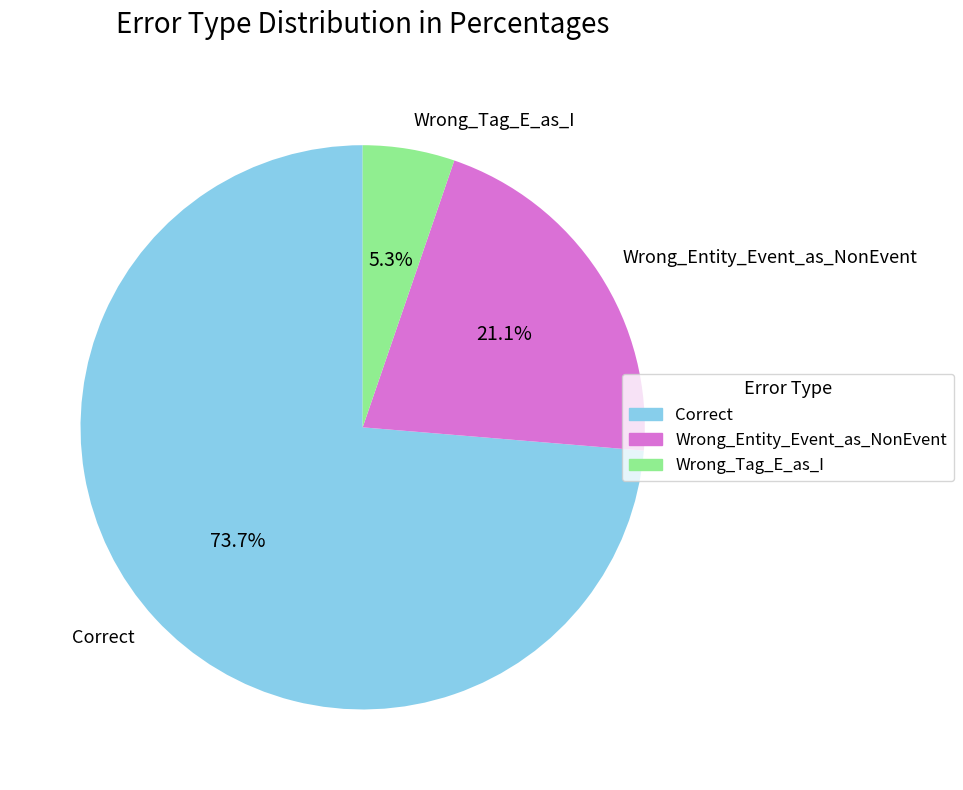

Between Correct and Wrong_Tag_E_as_I, which is larger?

Correct